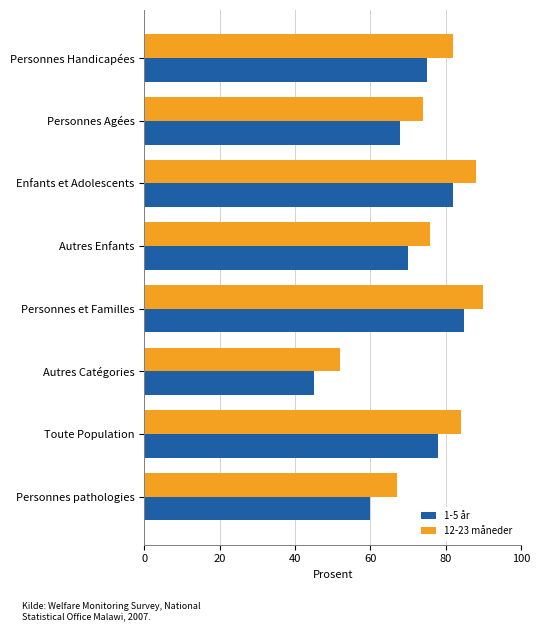

True or false: 1-5 år has a value of 80 at Personnes pathologies.

False